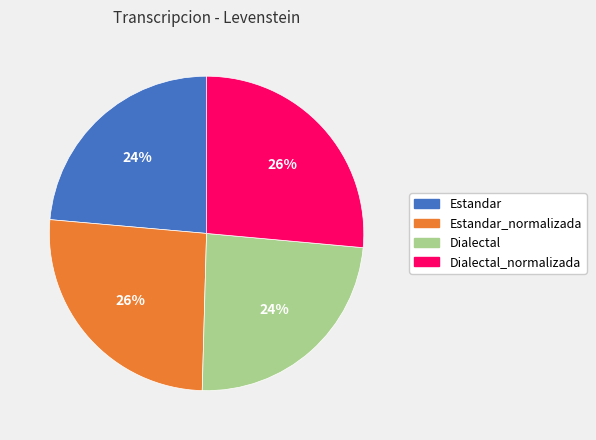

Is it true that Estandar is 24% of the pie?

True